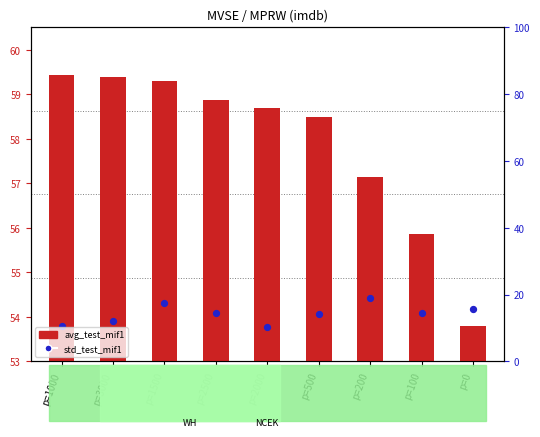

Which series reaches the minimum Y coordinate?

std_test_mif1